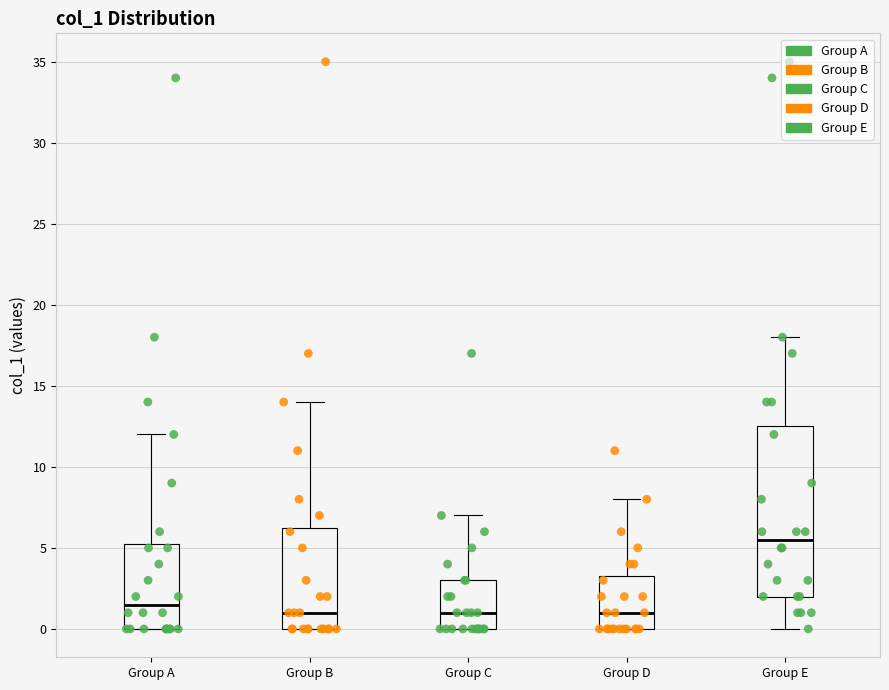

Reading left to right, transcribe this box plot: for each box, give where its median line is, the range the box spans, and where its two whiskers end, as read against the y-axis. The values are not printed on the chart, so give them approximately, as read against the axis.

Group A: median 1.5, box 0.0 to 5.5, whiskers 0.0 to 12.0
Group B: median 1.0, box 0.0 to 6.5, whiskers 0.0 to 14.0
Group C: median 1.0, box 0.0 to 3.0, whiskers 0.0 to 7.0
Group D: median 1.0, box 0.0 to 3.5, whiskers 0.0 to 8.0
Group E: median 5.5, box 2.0 to 12.5, whiskers 0.0 to 18.0